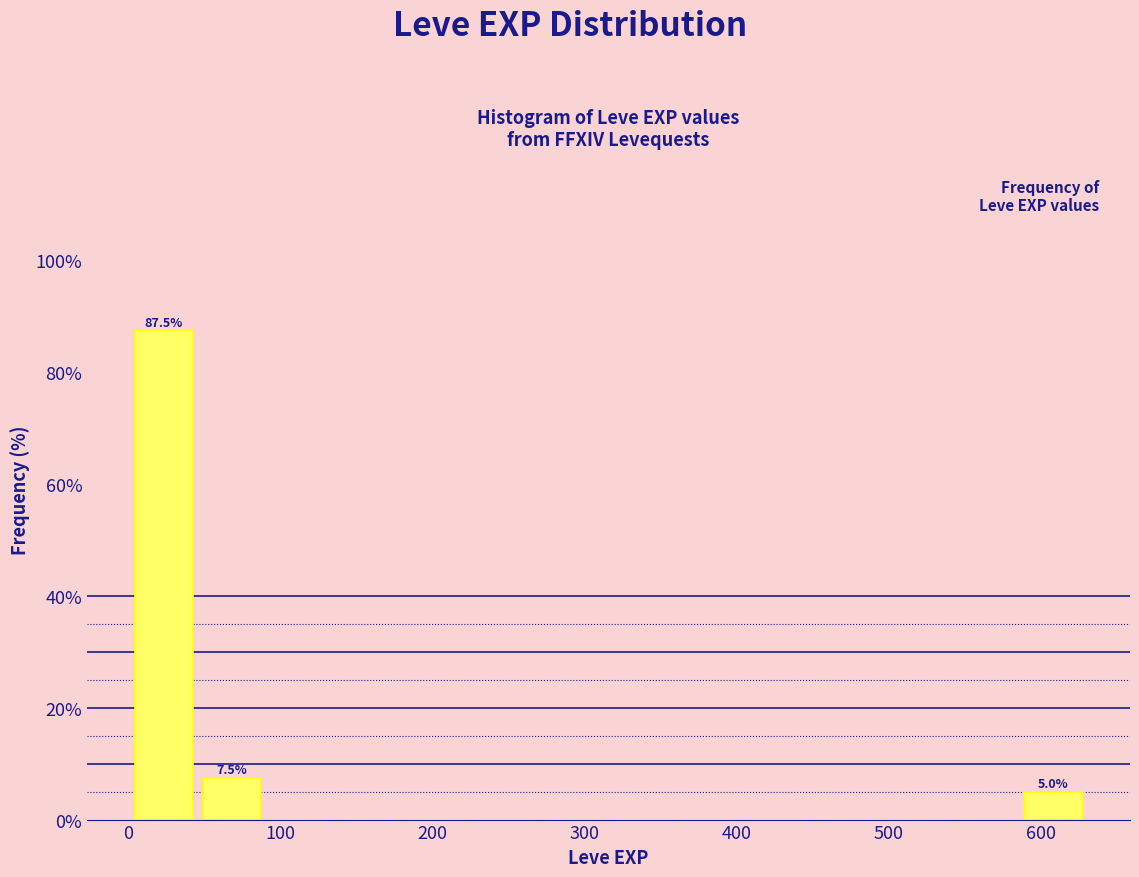

Which range on the x-axis has the tallest bar?

1 to 46